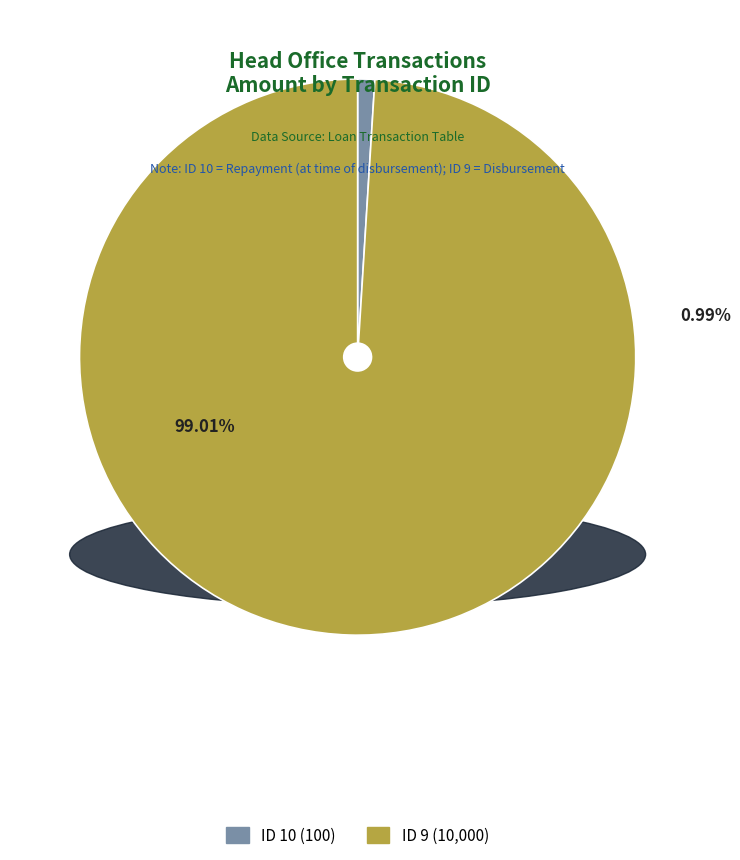

Combined, do 9 and 10 account for over 50%?

Yes